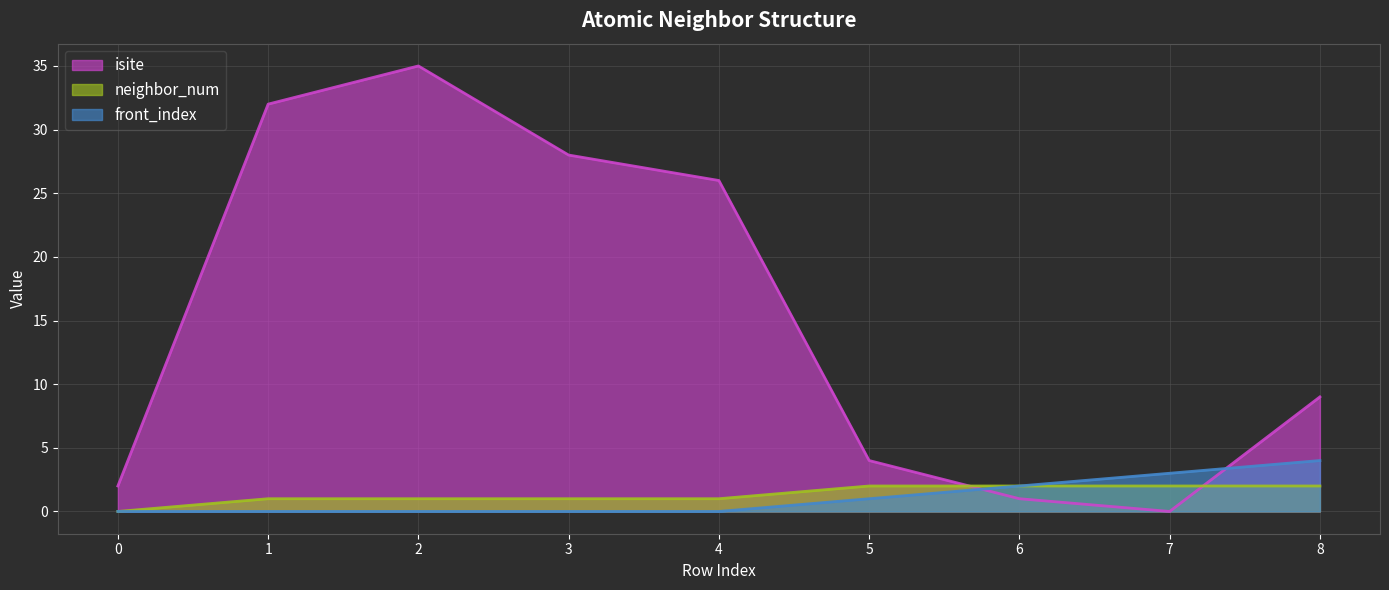

Reading left to right, what are all the values shown in this chart?

isite: 2	32	35	28	26	4	1	0	9
neighbor_num: 0	1	1	1	1	2	2	2	2
front_index: 0	0	0	0	0	1	2	3	4